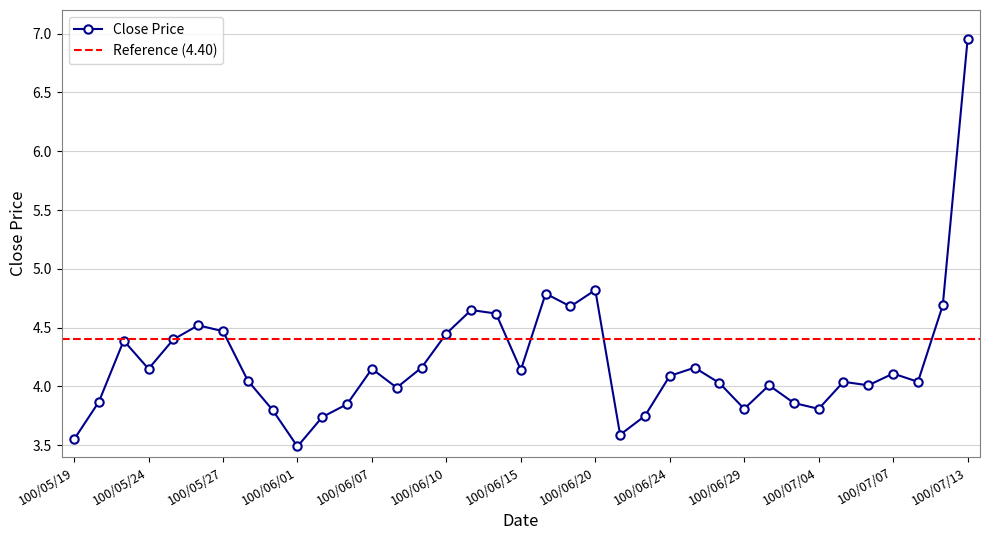

Rank the categories by value from lowest to highest.

100/06/01, 100/05/19, 100/06/22, 100/06/02, 100/06/23, 100/05/31, 100/06/29, 100/07/04, 100/06/03, 100/07/01, 100/05/20, 100/06/08, 100/06/30, 100/07/06, 100/06/28, 100/07/05, 100/07/08, 100/05/30, 100/06/24, 100/07/07, 100/06/15, 100/05/24, 100/06/07, 100/06/09, 100/06/27, 100/05/23, 100/05/25, 100/06/10, 100/05/27, 100/05/26, 100/06/14, 100/06/13, 100/06/17, 100/07/11, 100/06/16, 100/06/20, 100/07/13